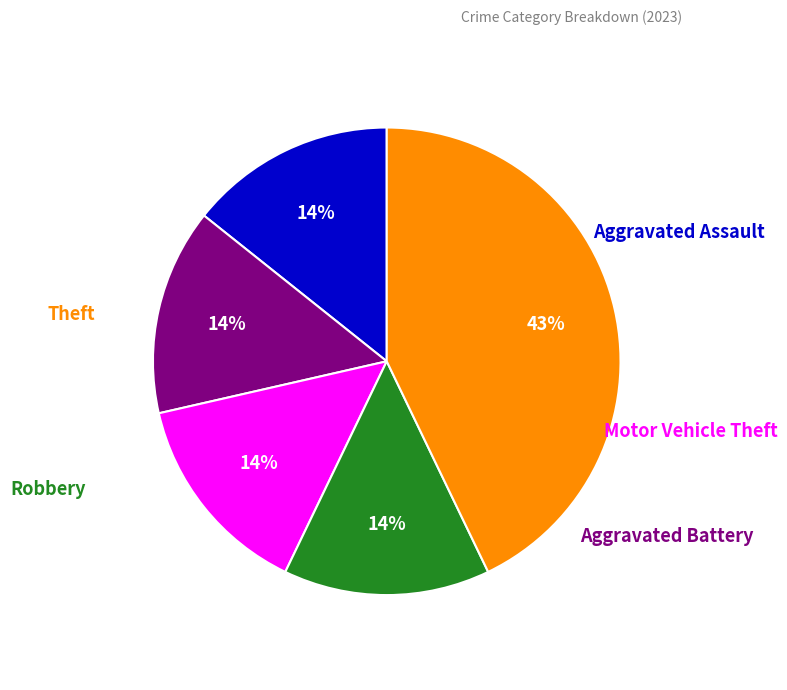

Between Aggravated Battery and Aggravated Assault, which is larger?

Aggravated Battery